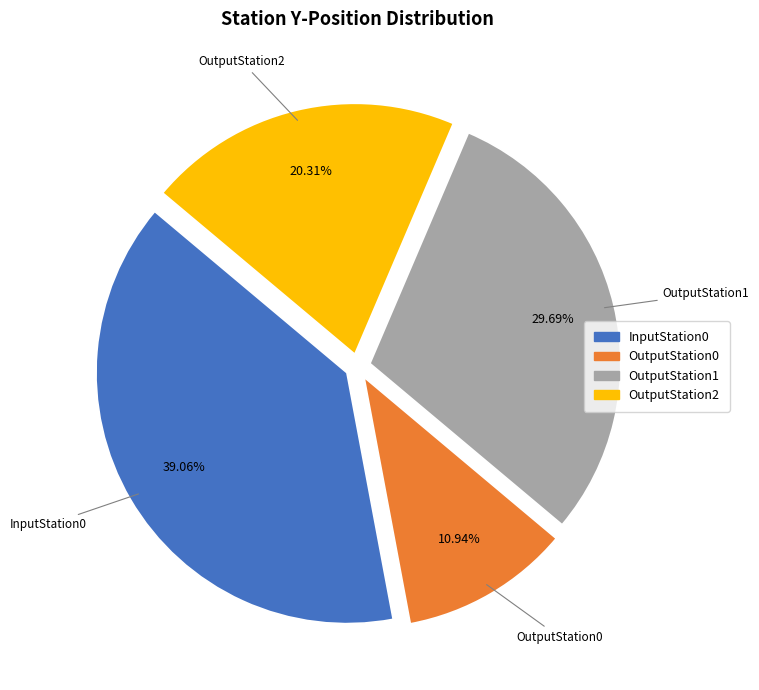

Rank the categories by value from highest to lowest.

InputStation0, OutputStation1, OutputStation2, OutputStation0